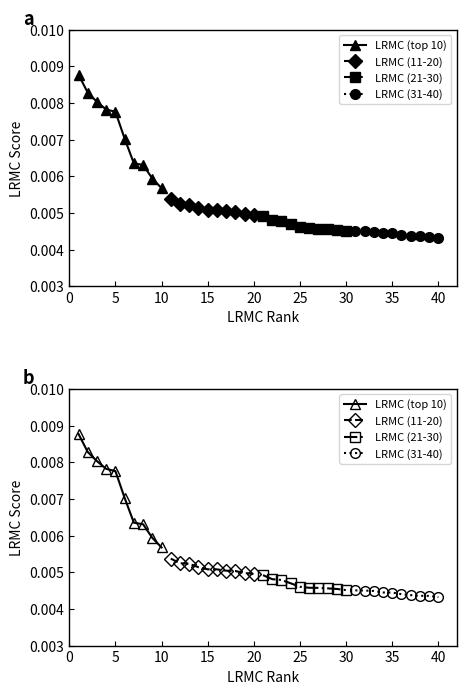

What are all the series names shown in the legend?

LRMC (top 10), LRMC (11-20), LRMC (21-30), LRMC (31-40)